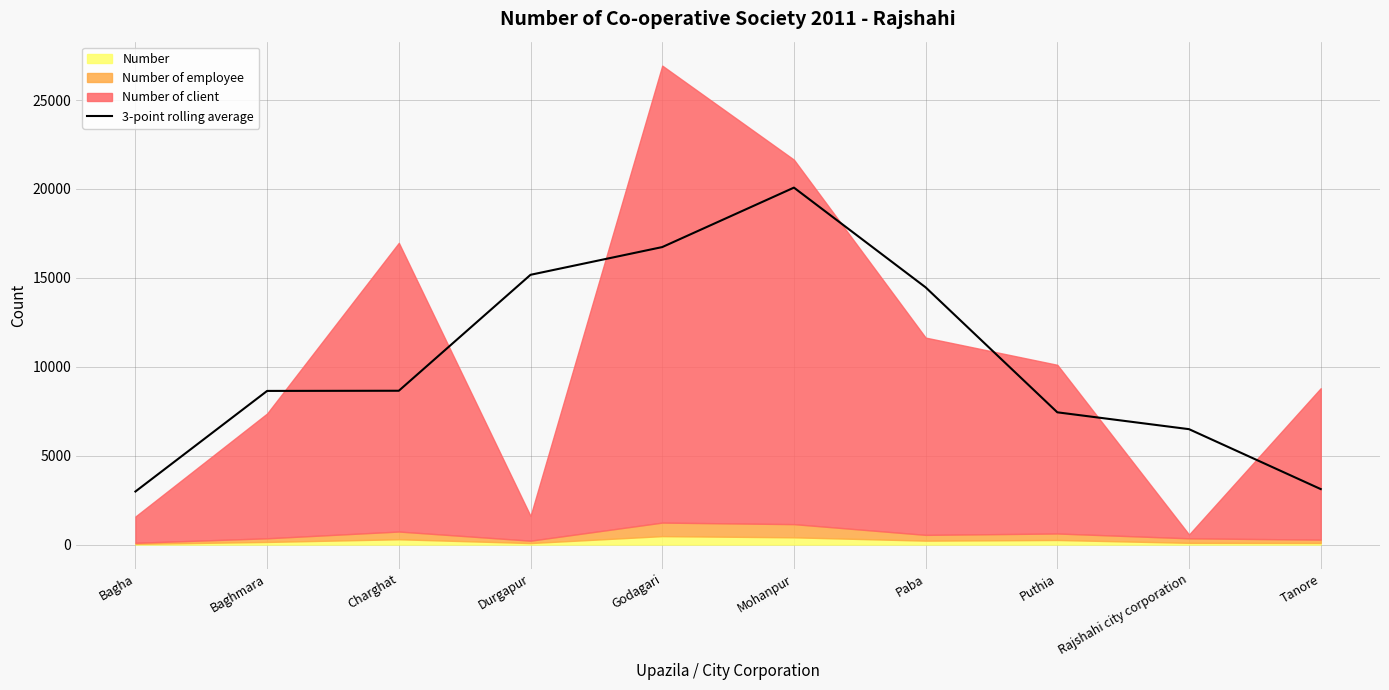

What is the value of the 4th point from the left?

15171.7